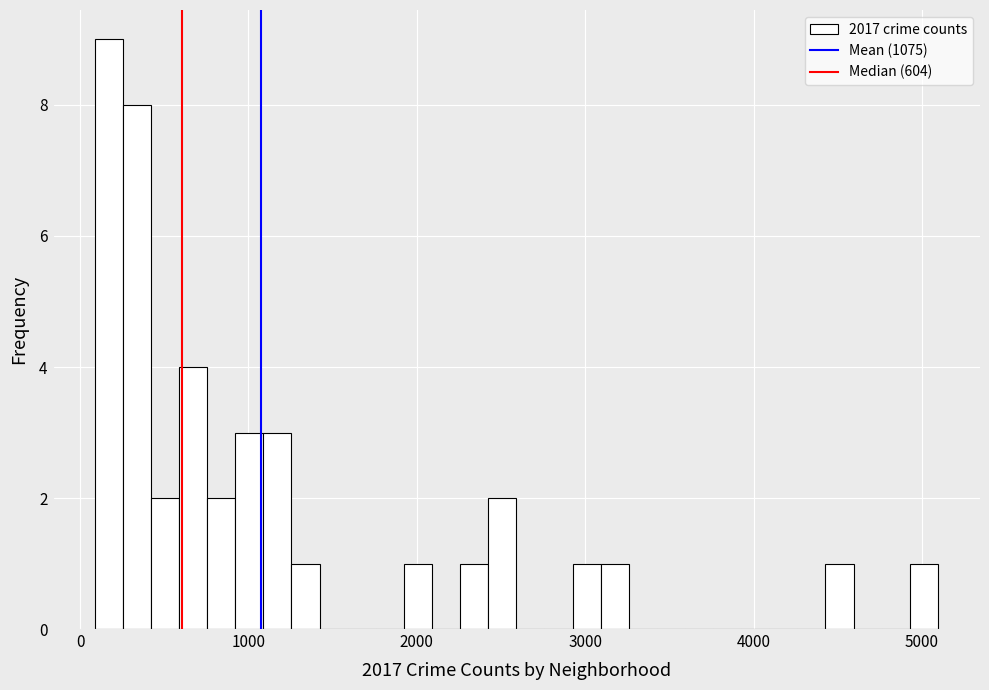

Around what value on the x-axis is the tallest bar? Give the approximate position of its centre, as read against the axis.

200